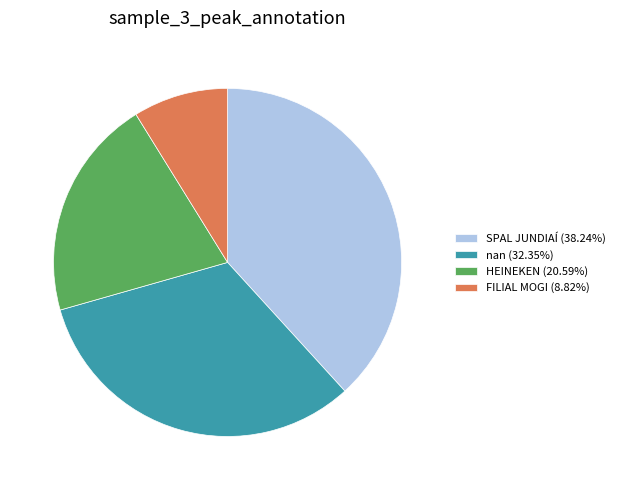

How many segments does this pie chart have?

4